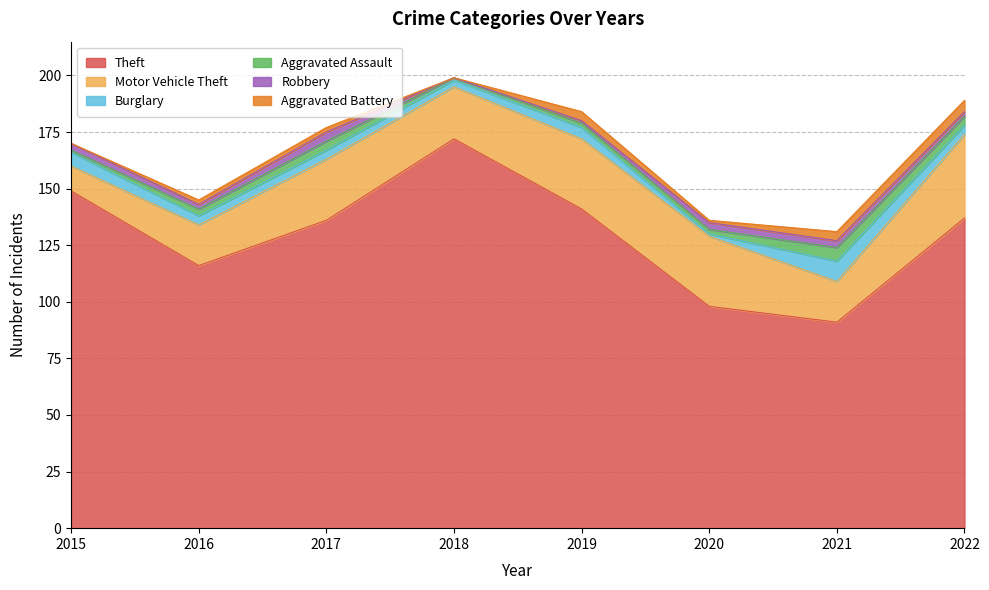

At how many categories does at least one series exceed 17?

8